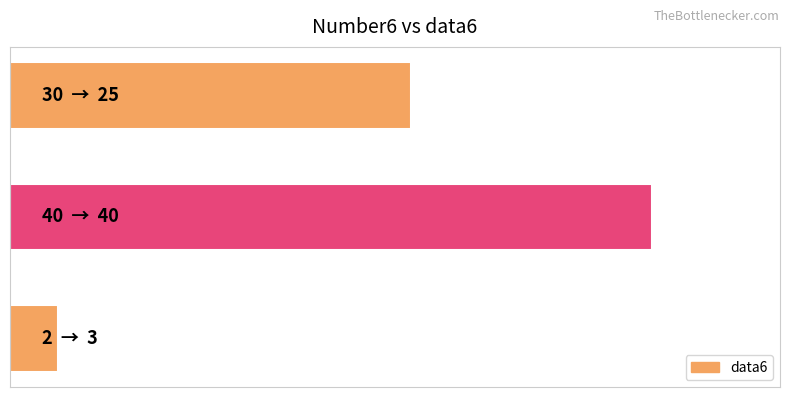

What is the maximum value shown in the chart?

40